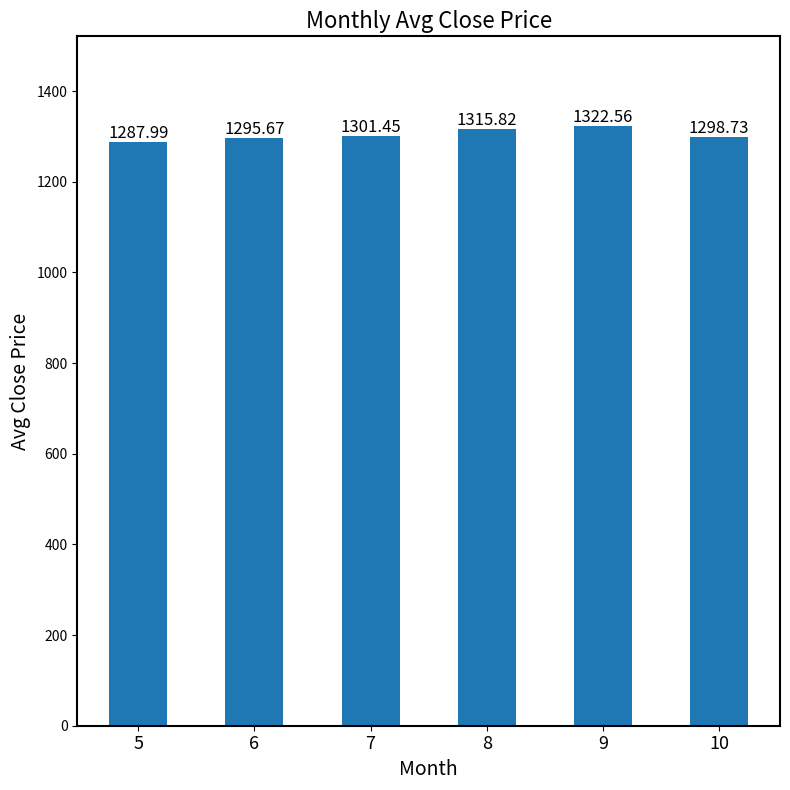

How many bars are there in total?

6